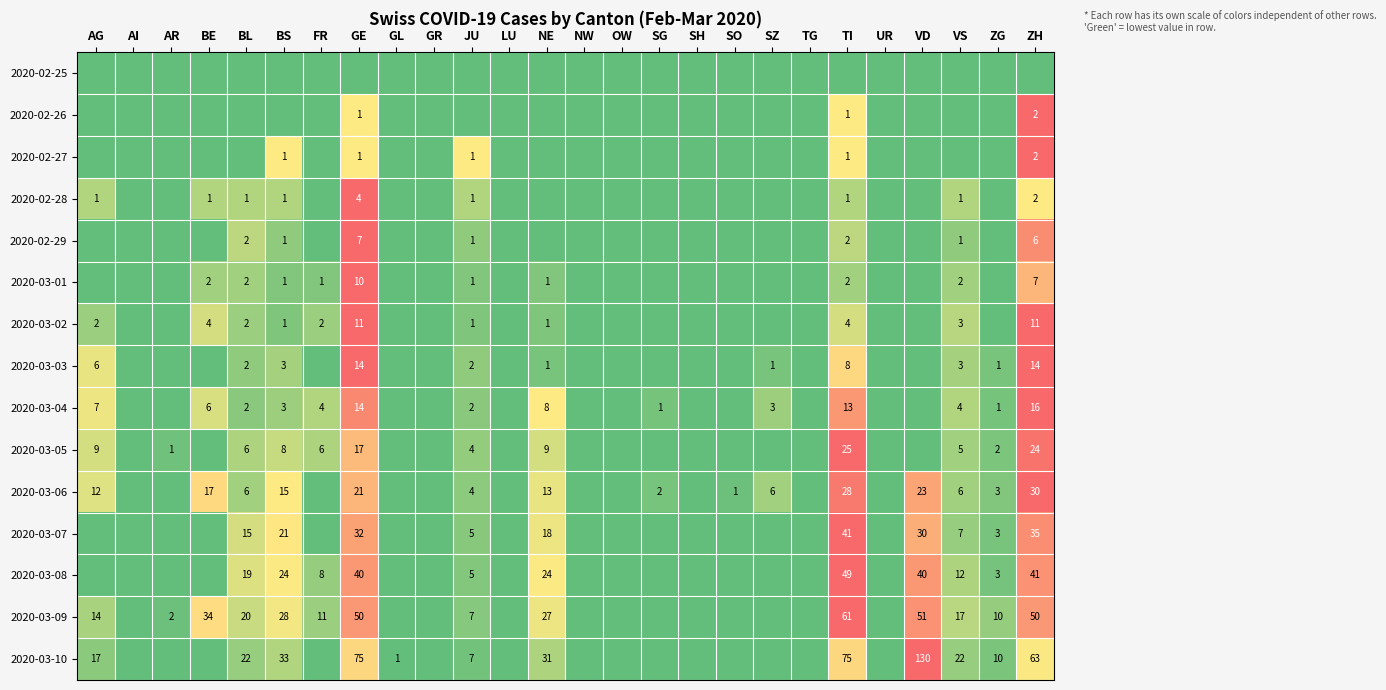

At which category is the sum across all series the highest?

ZH